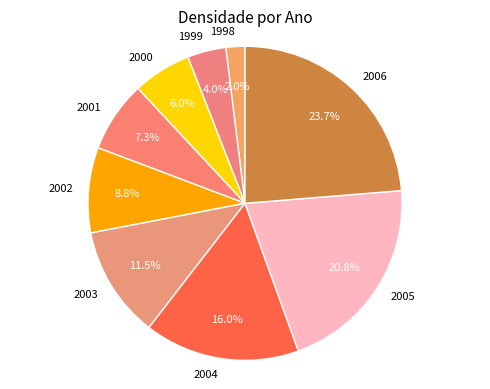

What is the largest slice in the pie chart?

2006